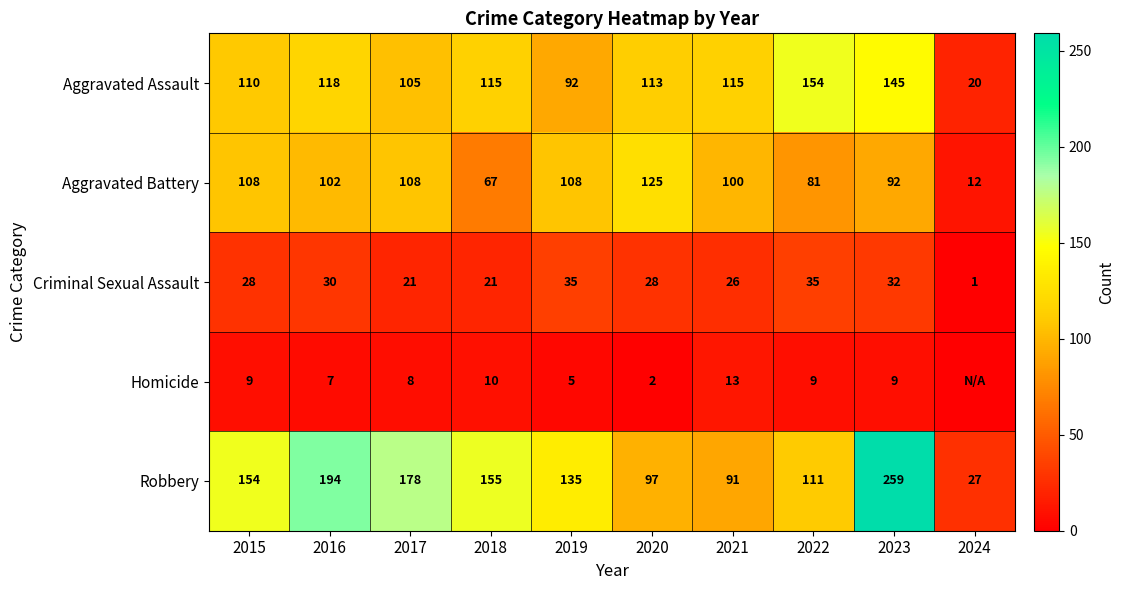

Where does the Aggravated Battery series first go above 102?

2015